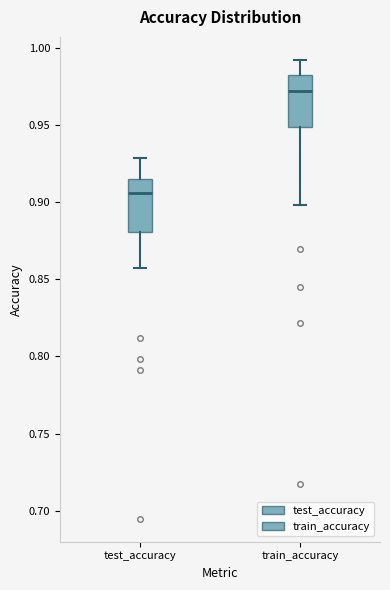

Which box's median line is the lowest?

test_accuracy